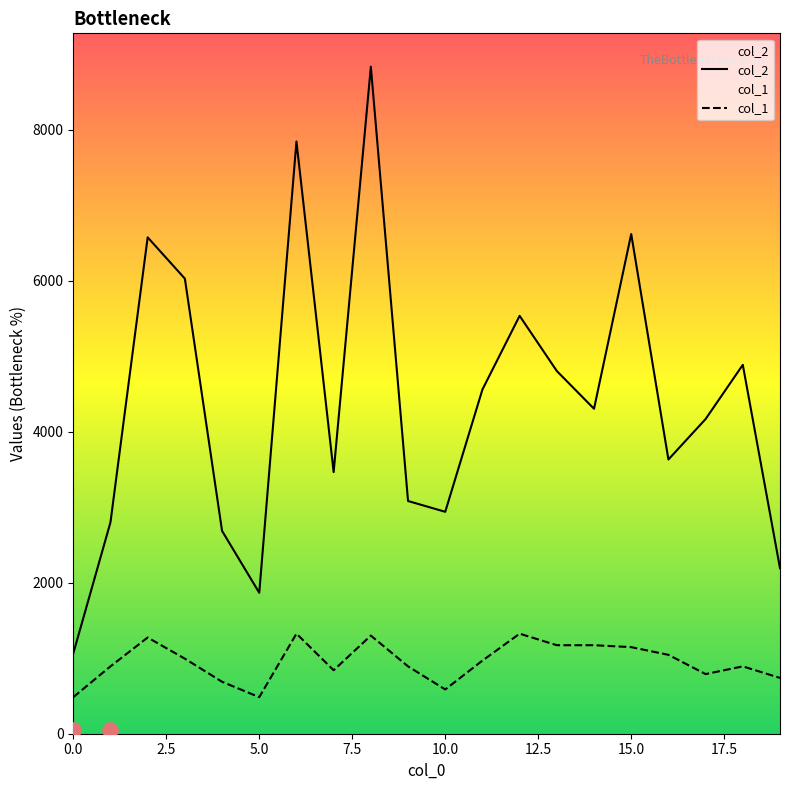

At which category is the sum across all series the highest?

8